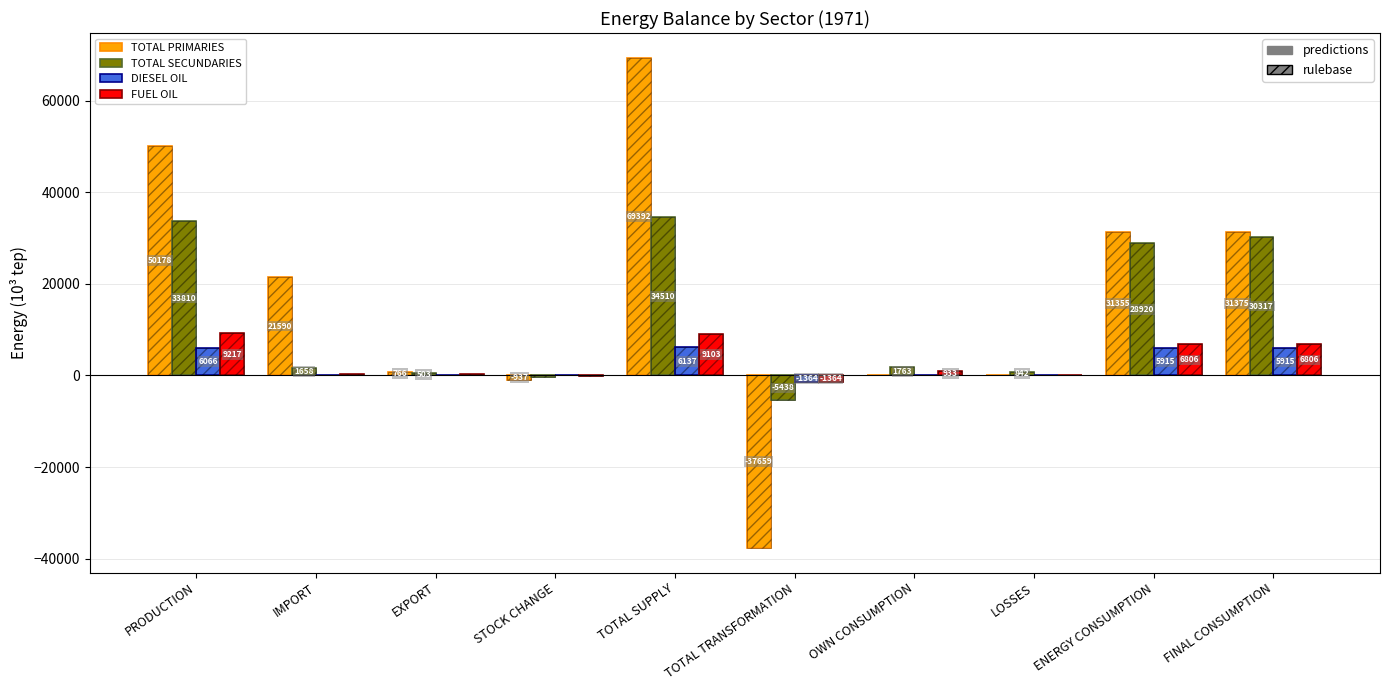

How many bars are there in each group?

4